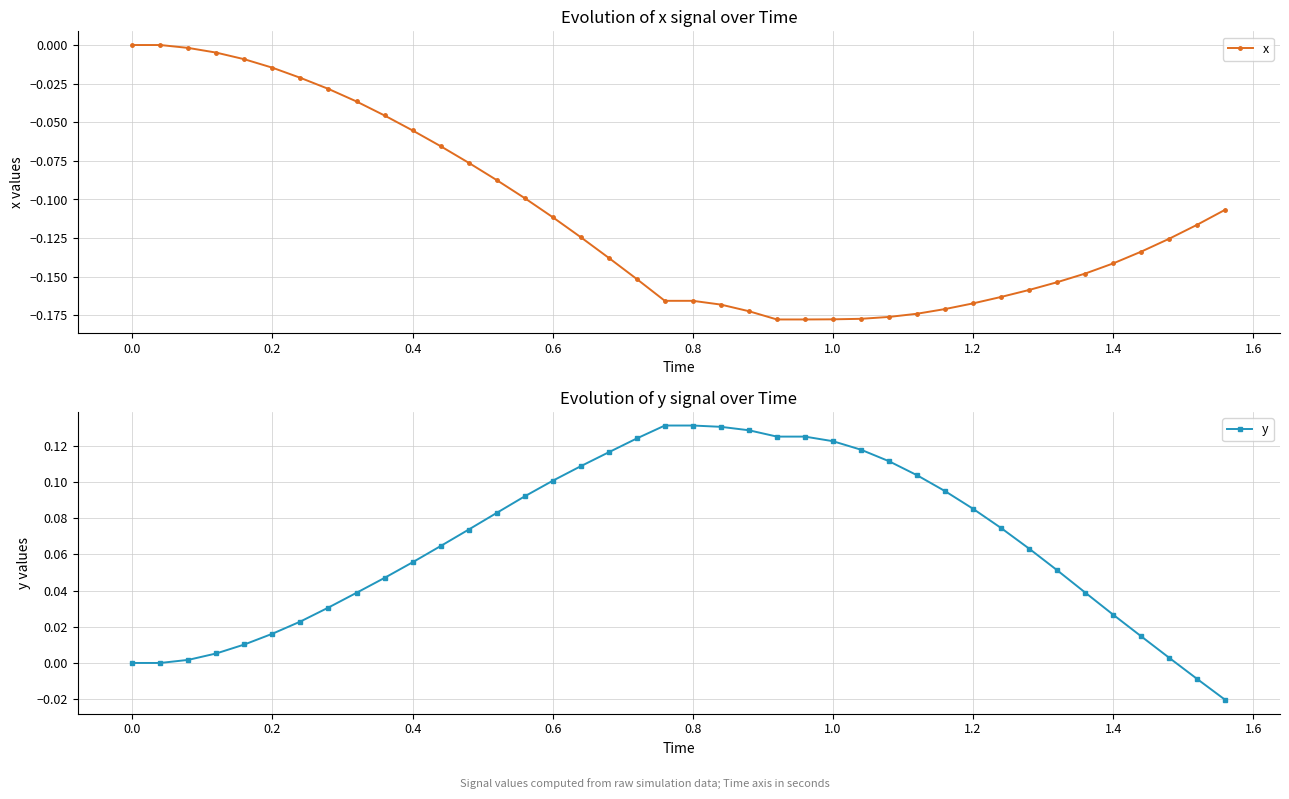

What are all the series names shown in the legend?

x, y